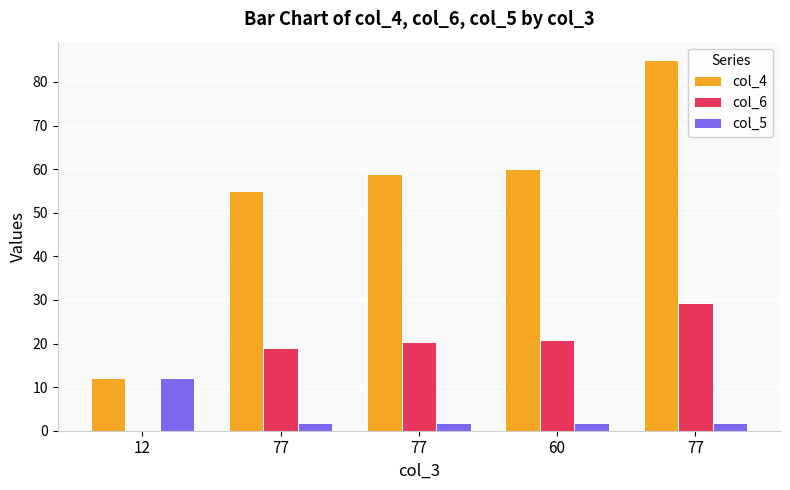

What is the average value of the col_4 series?

54.2